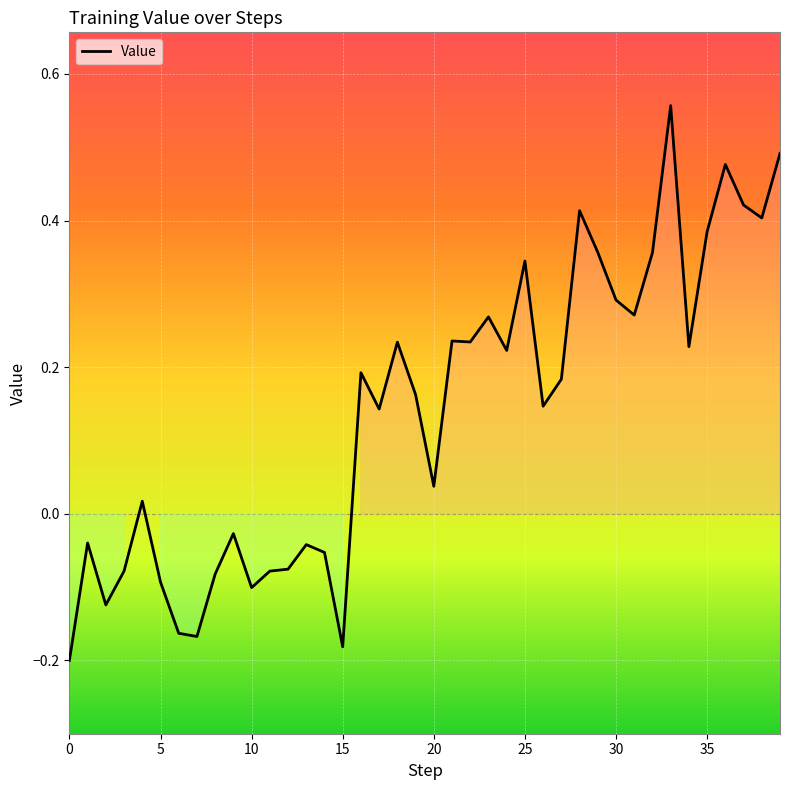

What is the difference between the maximum and minimum values?

0.8